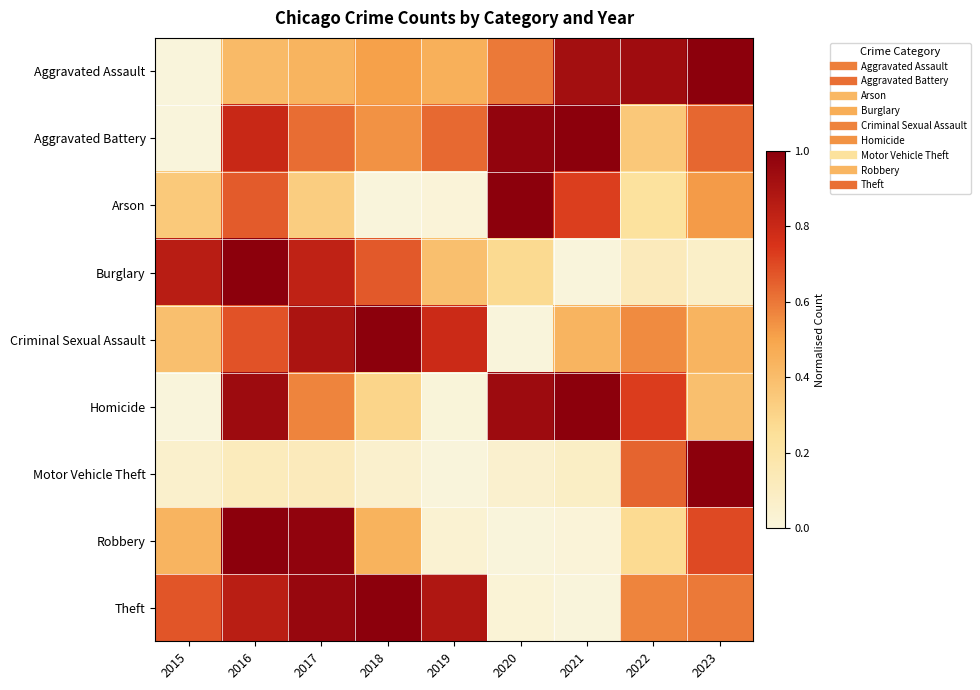

What is the spread (max minus min) of values at 2020?

1.0